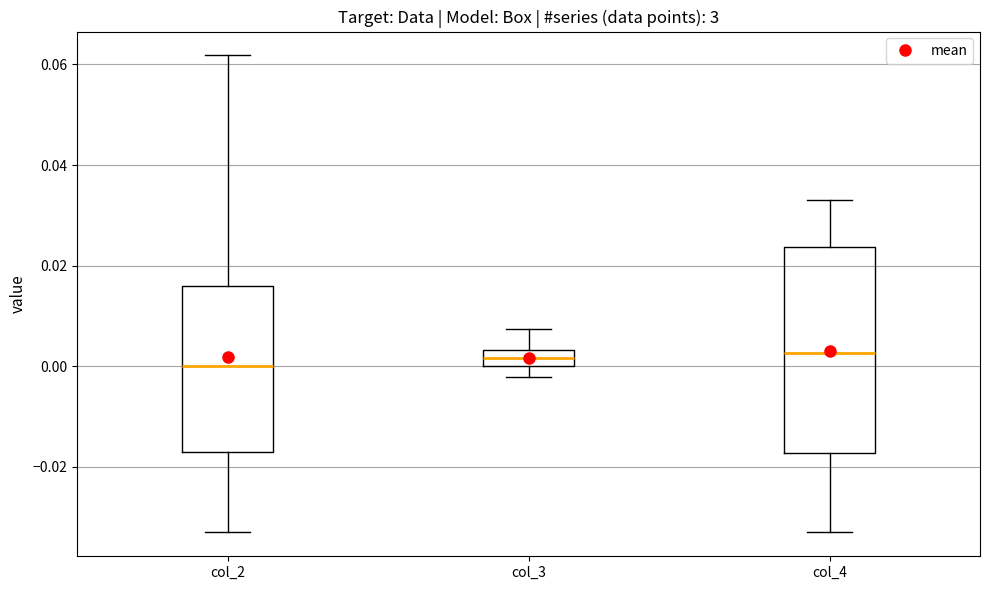

Where is the upper edge of the box for col_2 on the y-axis? The values are not printed on the chart, so give them approximately, as read against the axis.

0.016